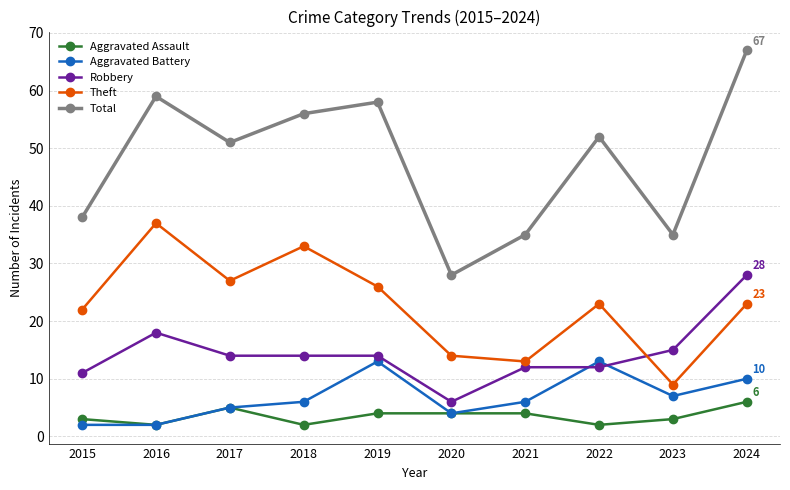

What is the spread (max minus min) of values at 2022?

50